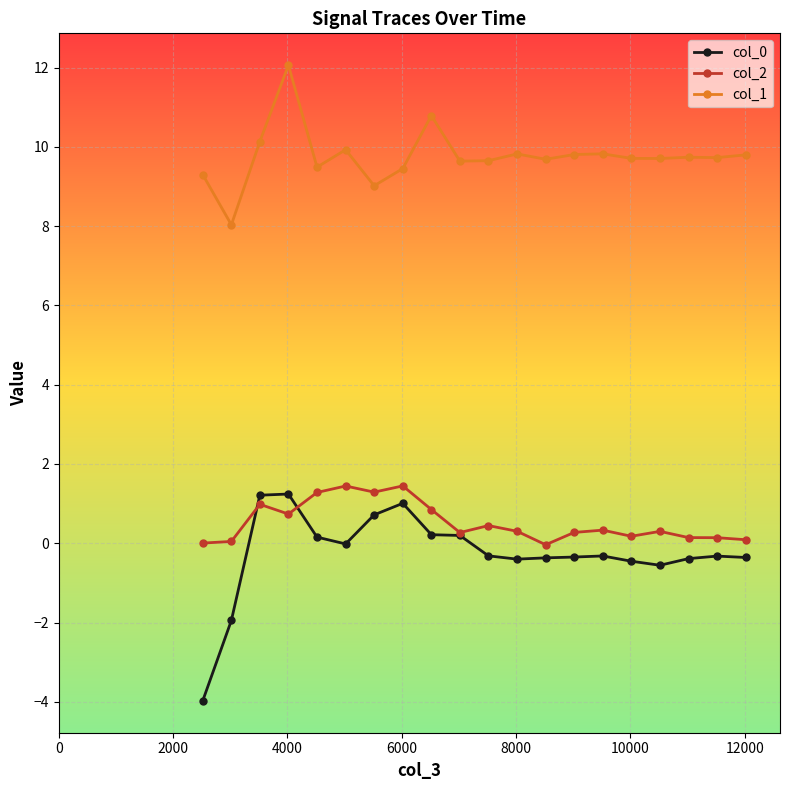

True or false: col_1 and col_0 intersect in this chart.

False